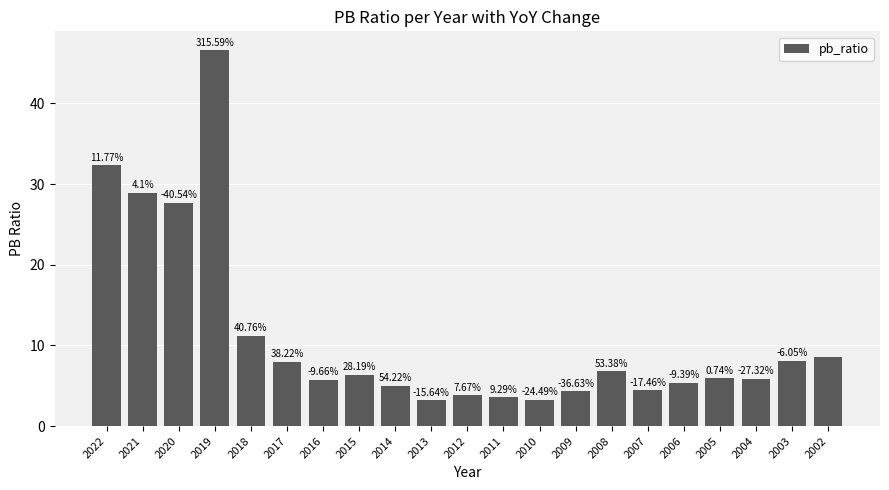

Reading left to right, extract all data points from this chart.

32.3	28.9	27.7	46.6	11.2	8.0	5.8	6.4	5.0	3.2	3.8	3.5	3.2	4.3	6.8	4.4	5.4	5.9	5.9	8.1	8.6